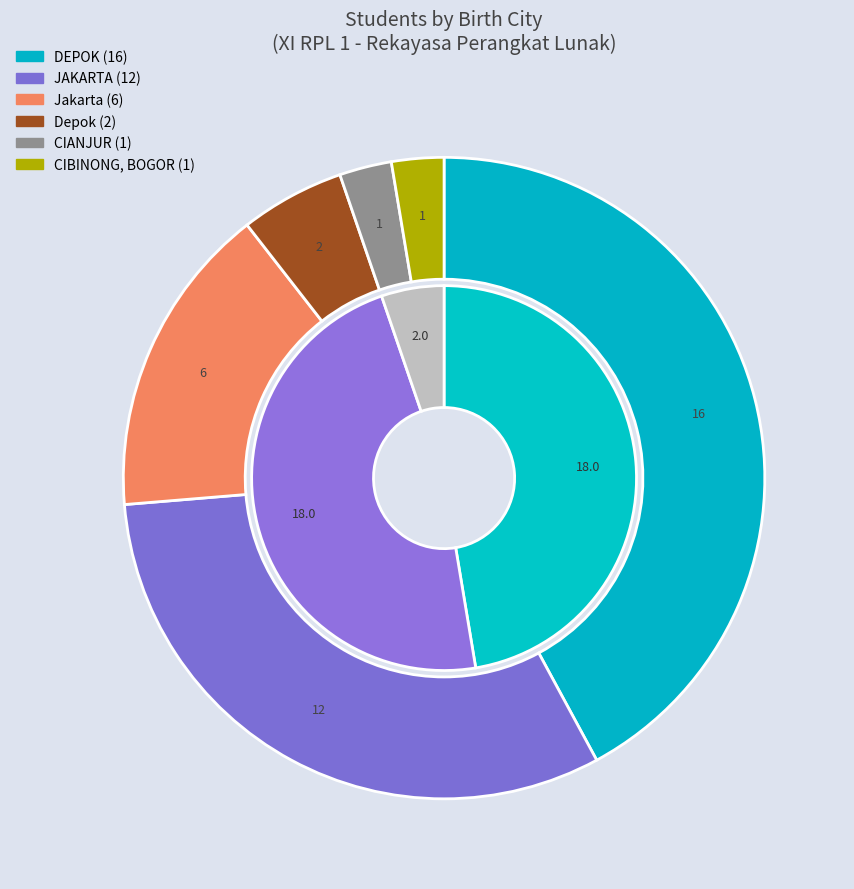

How many segments does this pie chart have?

6